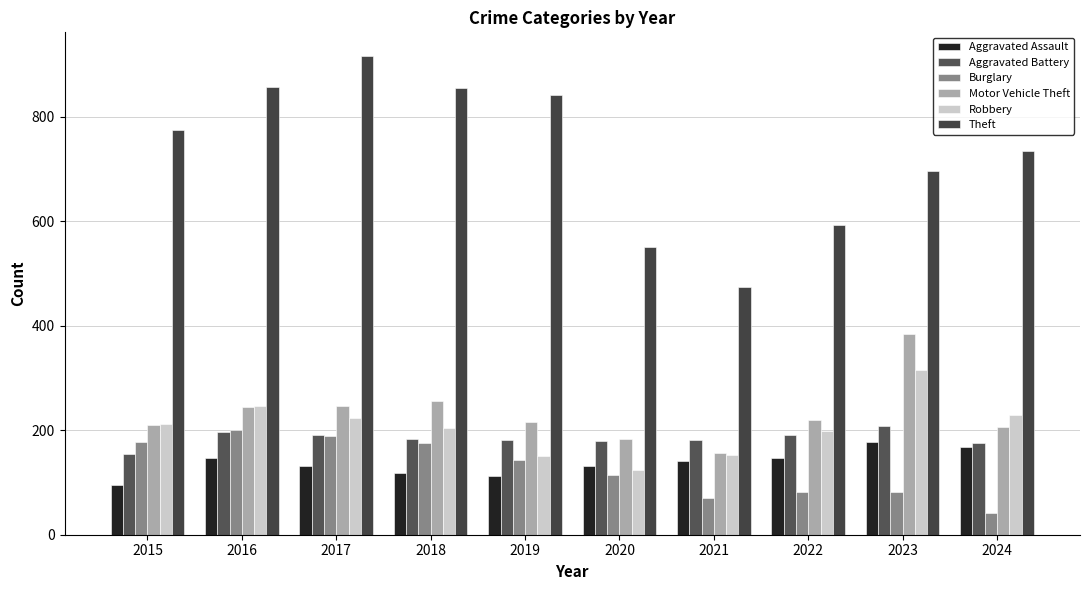

How many bars are there in total?

60